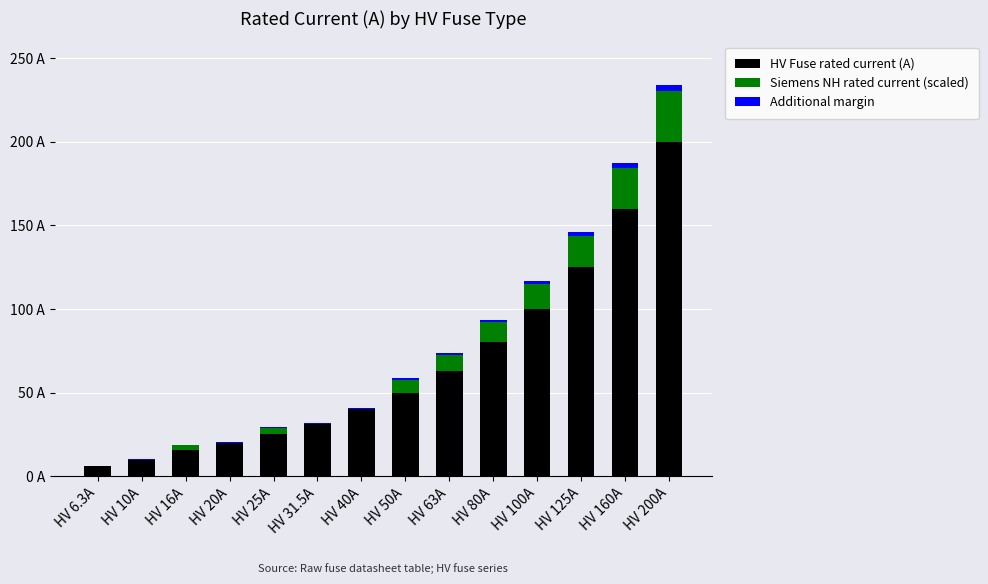

What are all the series names shown in the legend?

HV Fuse rated current (A), Siemens NH rated current (scaled), Additional margin